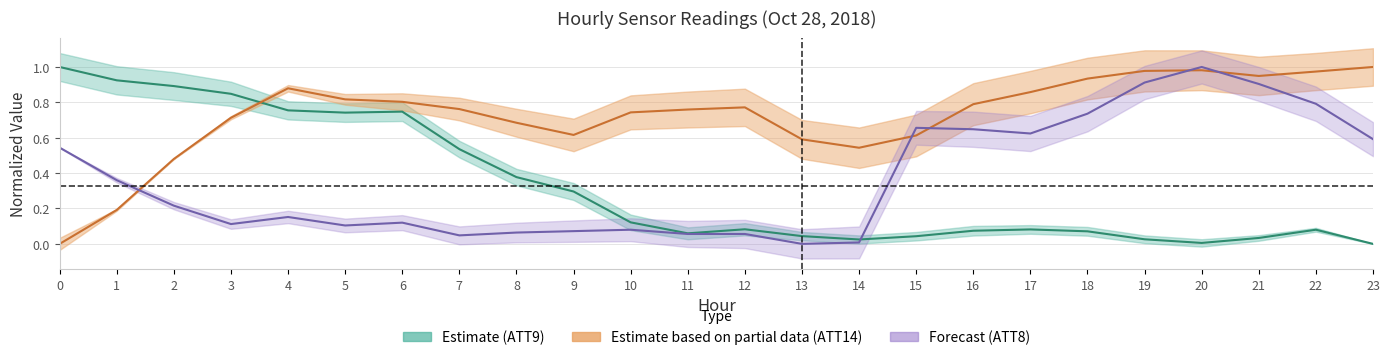

At which category is the sum across all series the highest?

20